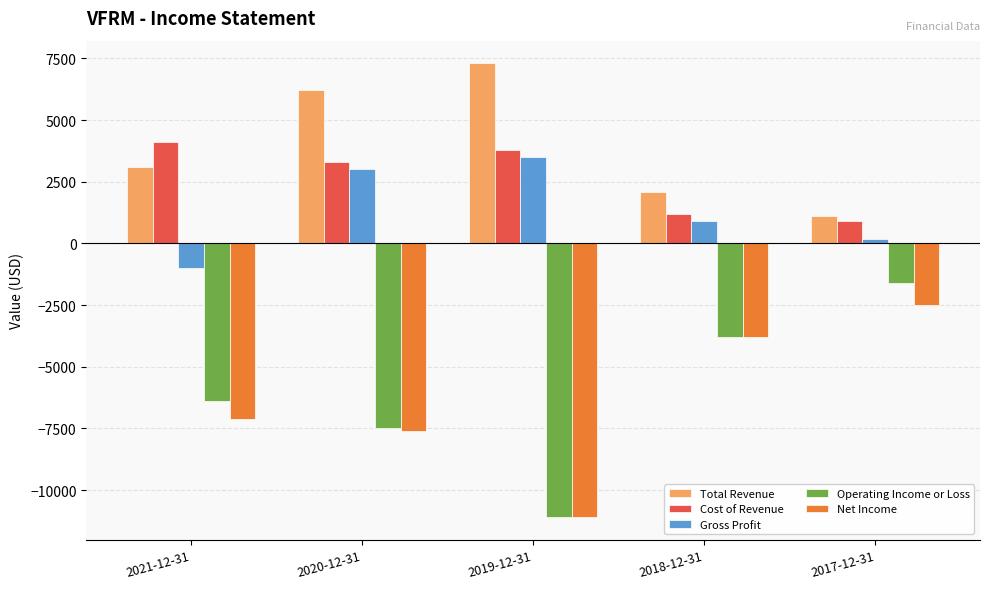

Does the chart contain any negative values?

Yes